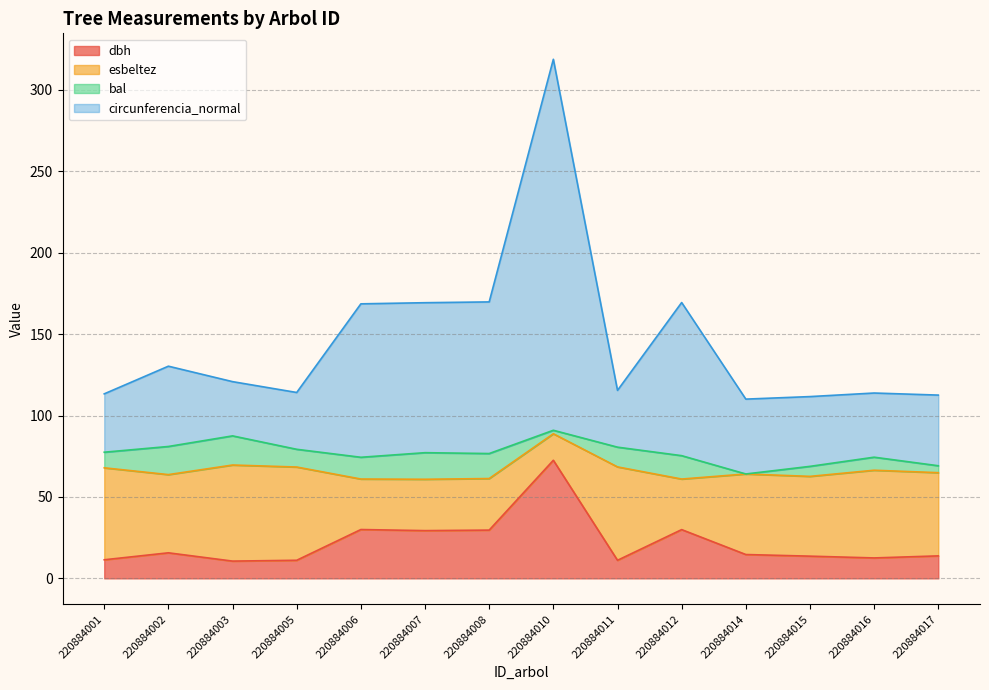

Does the chart display data point markers on the line(s)?

No